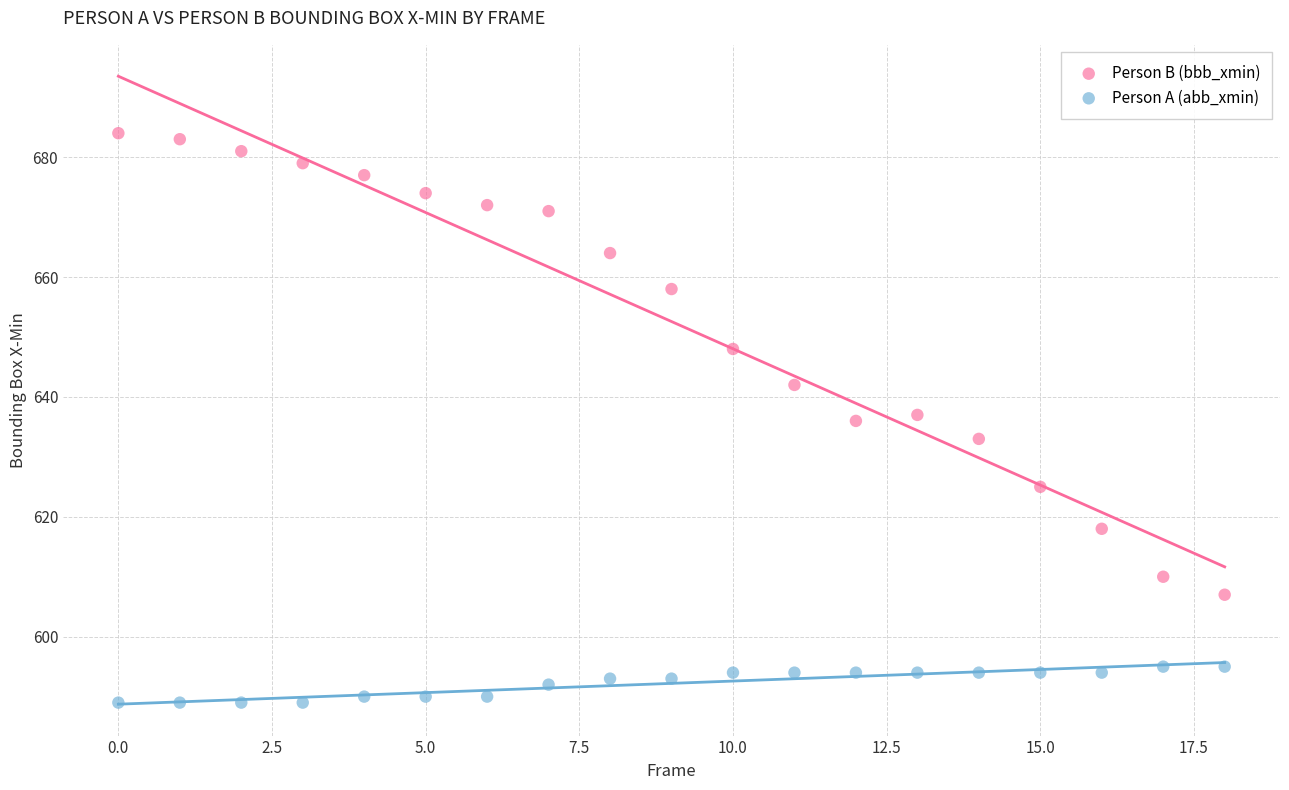

Which series has the widest spread of Y values?

Person B (bbb_xmin)